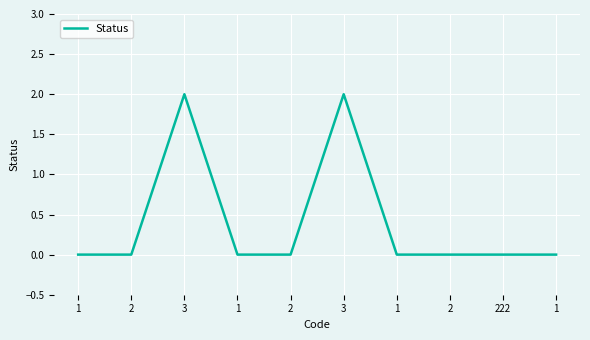

How many lines are shown in the chart?

1